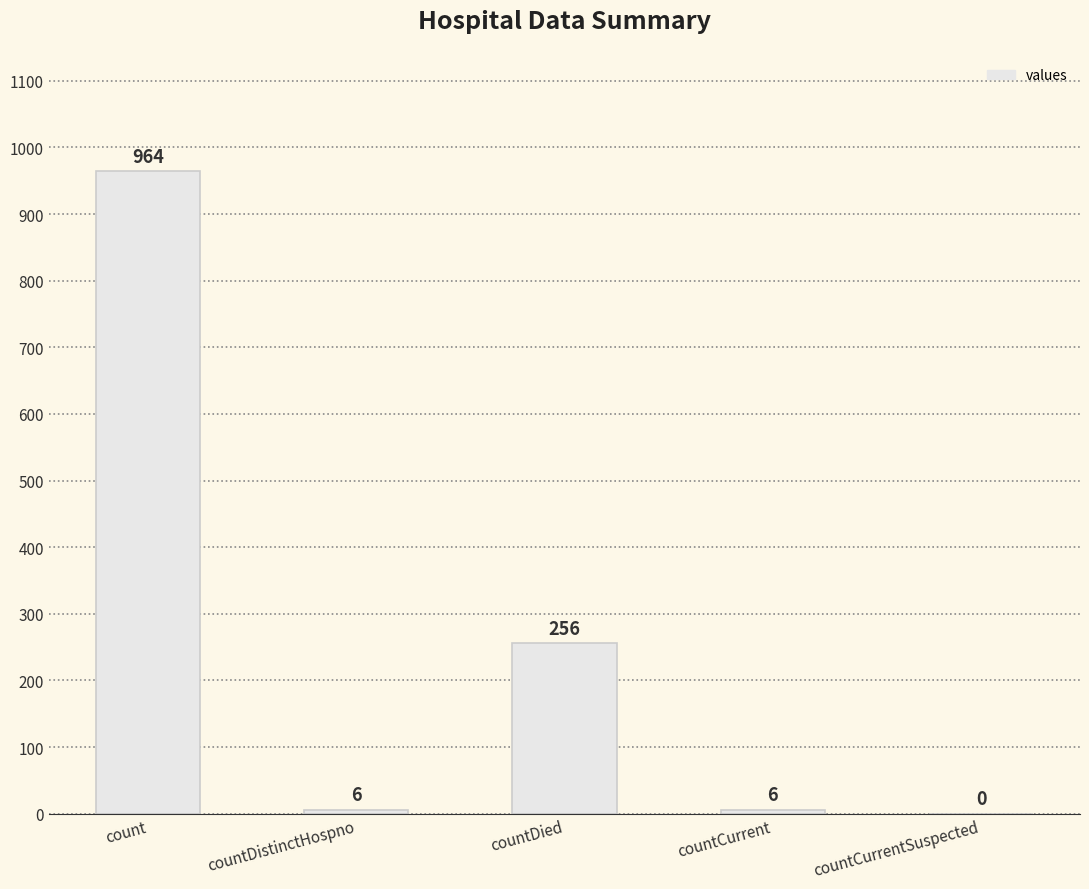

Does the chart contain stacked bars?

No